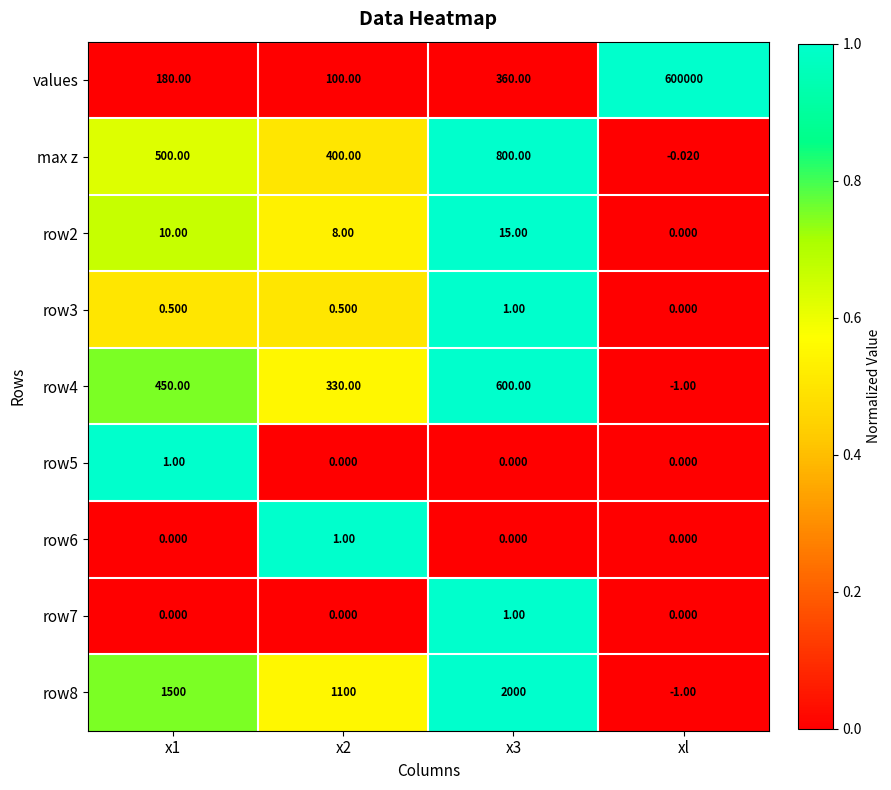

Which series has the largest total across all categories?

values